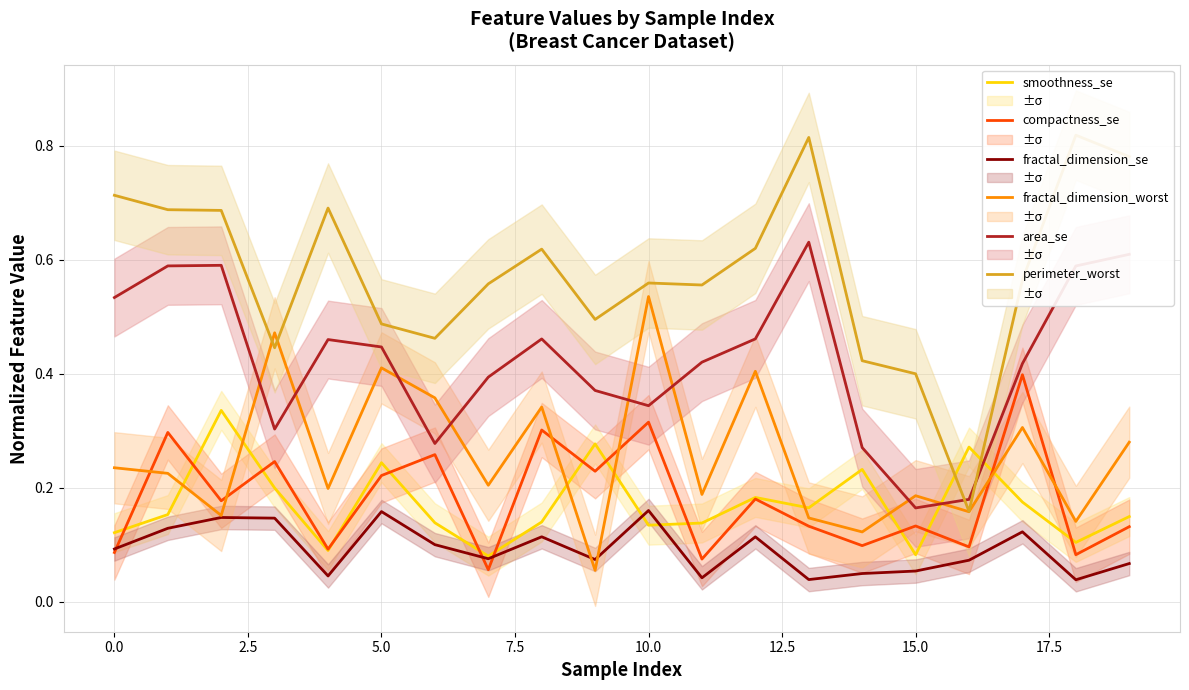

Reading left to right, extract all data points from this chart.

smoothness_se: 0.1	0.2	0.3	0.2	0.1	0.2	0.1	0.1	0.1	0.3	0.1	0.1	0.2	0.2	0.2	0.1	0.3	0.2	0.1	0.1
compactness_se: 0.1	0.3	0.2	0.2	0.1	0.2	0.3	0.1	0.3	0.2	0.3	0.1	0.2	0.1	0.1	0.1	0.1	0.4	0.1	0.1
fractal_dimension_se: 0.1	0.1	0.1	0.1	0.0	0.2	0.1	0.1	0.1	0.1	0.2	0.0	0.1	0.0	0.0	0.1	0.1	0.1	0.0	0.1
fractal_dimension_worst: 0.2	0.2	0.2	0.5	0.2	0.4	0.4	0.2	0.3	0.1	0.5	0.2	0.4	0.1	0.1	0.2	0.2	0.3	0.1	0.3
area_se: 0.5	0.6	0.6	0.3	0.5	0.4	0.3	0.4	0.5	0.4	0.3	0.4	0.5	0.6	0.3	0.2	0.2	0.4	0.6	0.6
perimeter_worst: 0.7	0.7	0.7	0.4	0.7	0.5	0.5	0.6	0.6	0.5	0.6	0.6	0.6	0.8	0.4	0.4	0.2	0.6	0.8	0.8